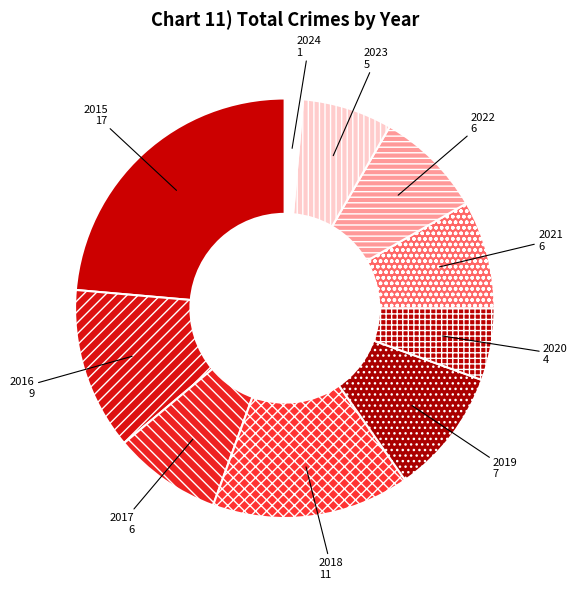

Is the sum of 2023 and 2024 greater than half?

No